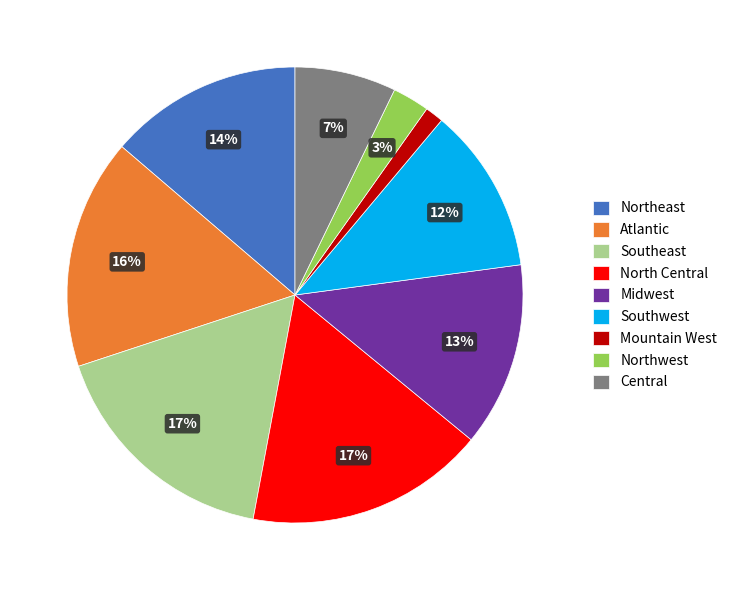

Does any single category account for the majority?

No